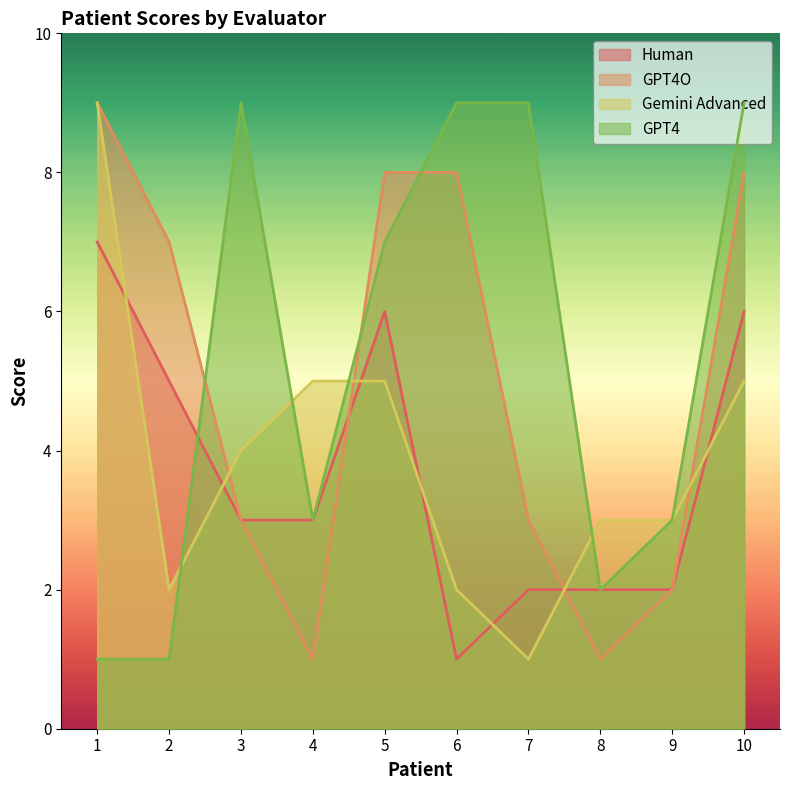

True or false: GPT4O has a value of 3 at 9.

False